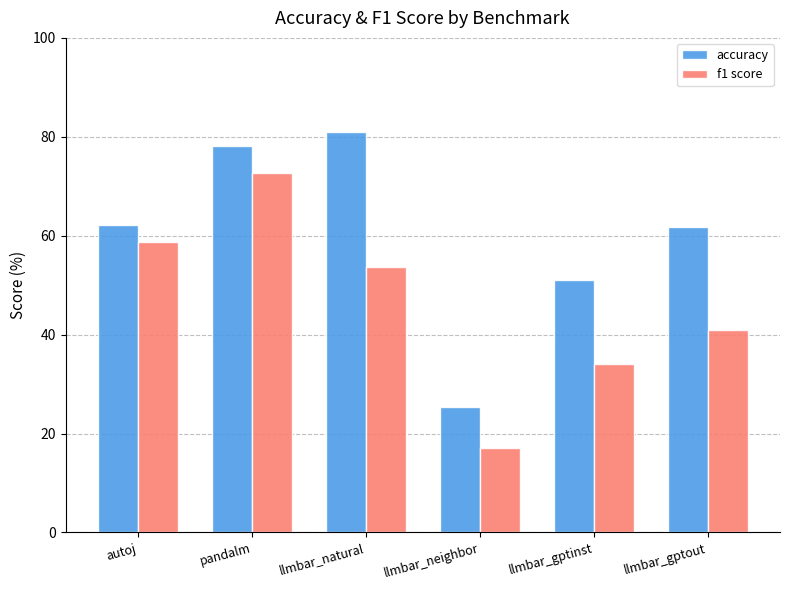

Rank the series by their average value, from highest to lowest.

accuracy, f1 score